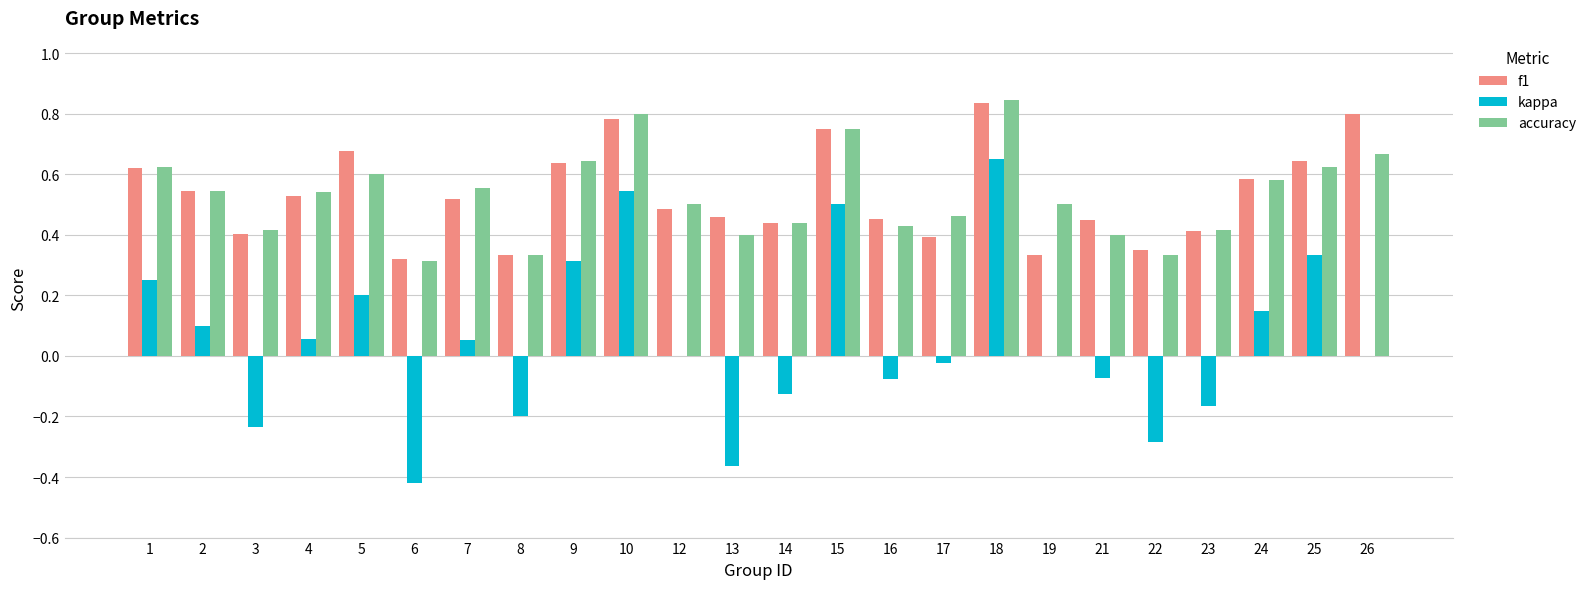

Between 17 and 26, which series saw the biggest shift?

f1